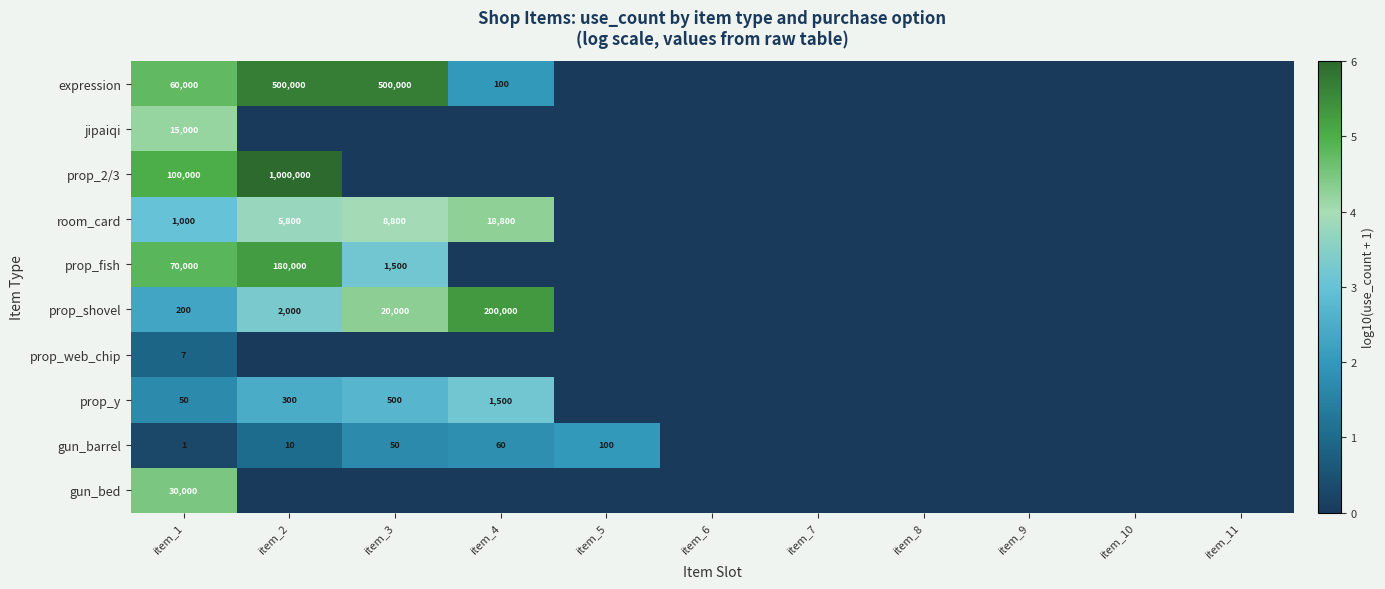

What is the total value across all series at item_1?

276258